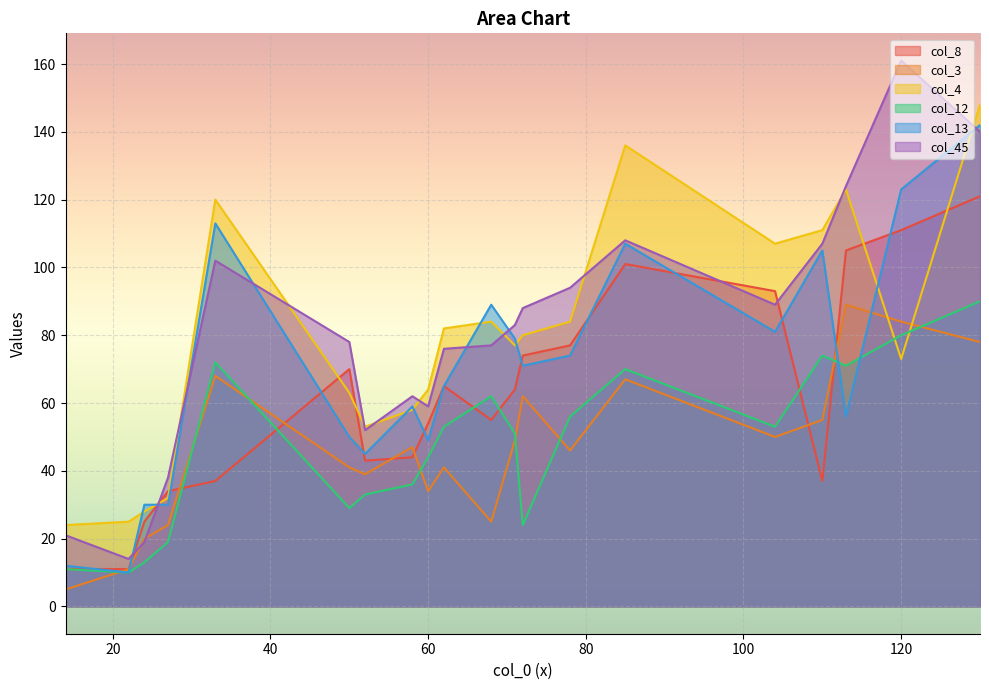

Which series has the widest spread of values?

col_45